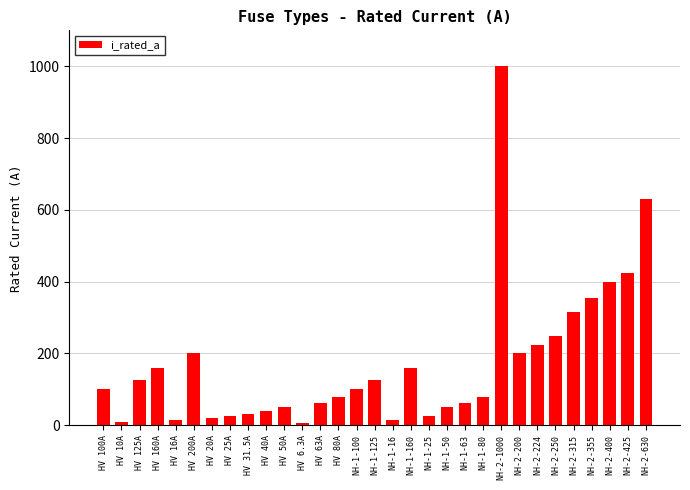

What is the maximum value shown in the chart?

1000.0